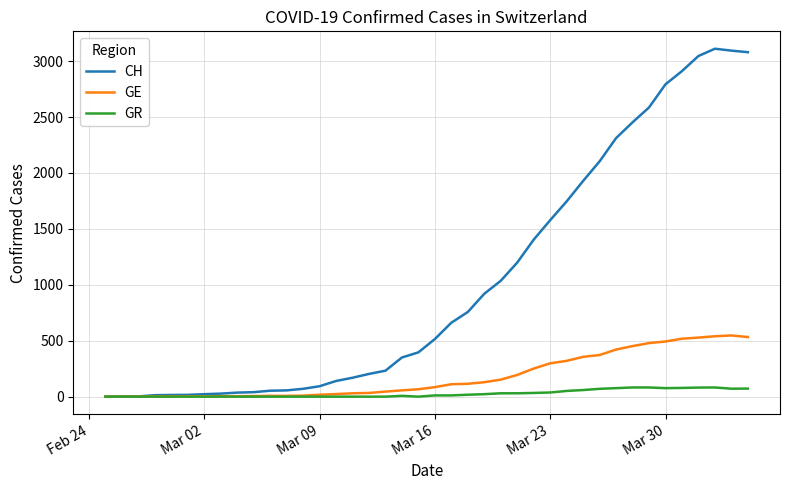

Which series has the largest range (max minus min)?

CH